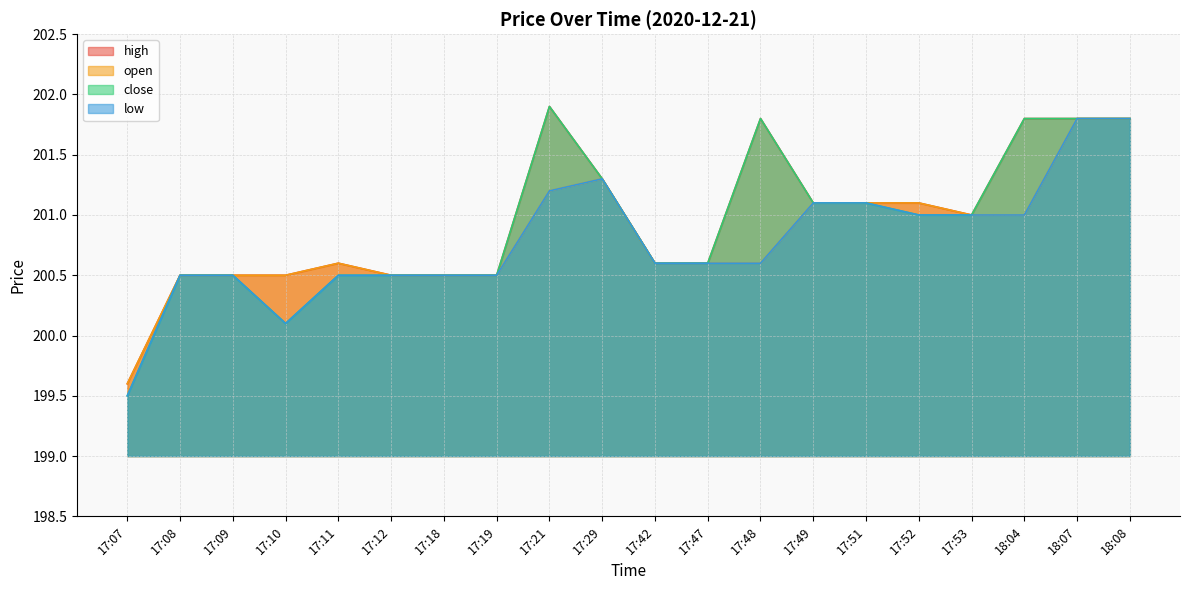

At 18:07, list the series in order from largest to smallest.

high, open, close, low